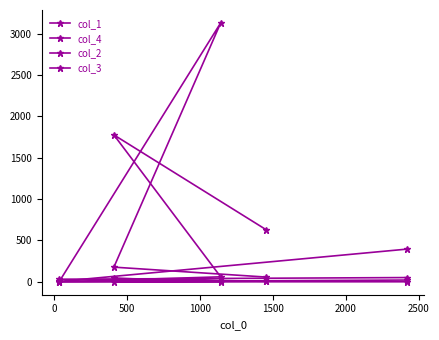

At how many categories does at least one series exceed 1483?

2